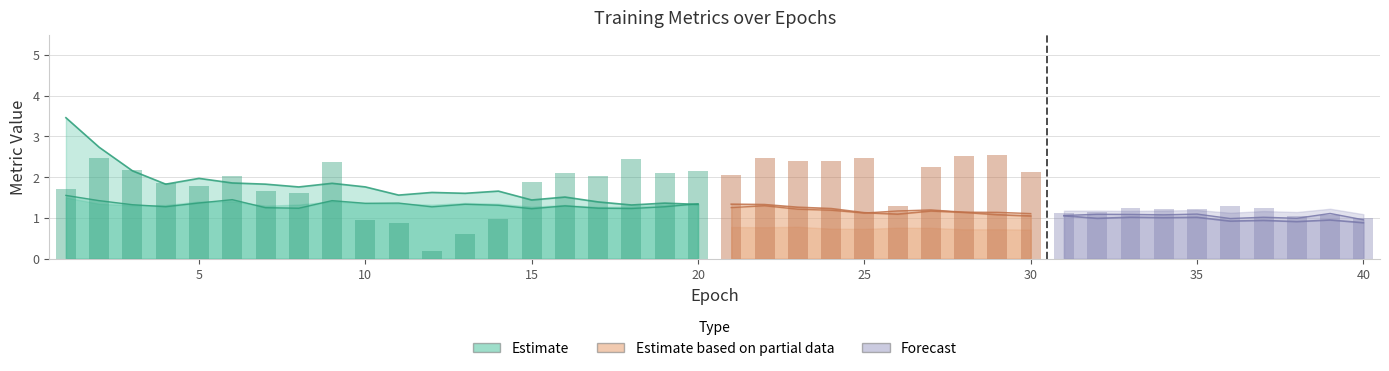

Is the value of train/dfl_loss at 12 greater than the value of val/dfl_loss at 10?

No